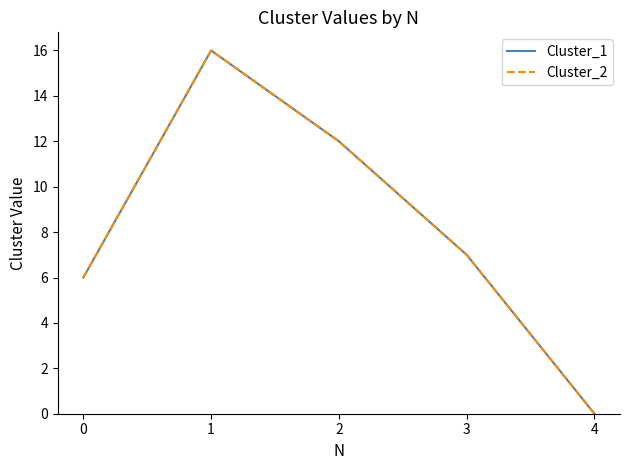

What is the average value of the Cluster_2 series?

8